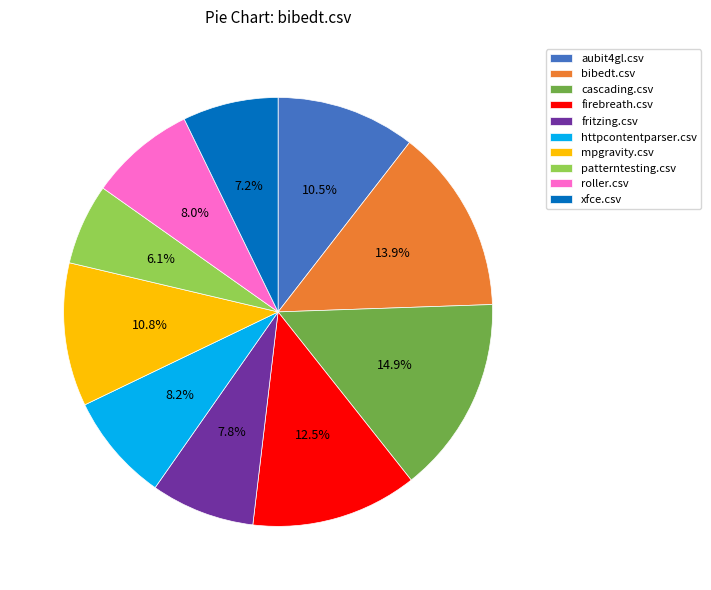

Combined, do patterntesting.csv and aubit4gl.csv account for over 50%?

No